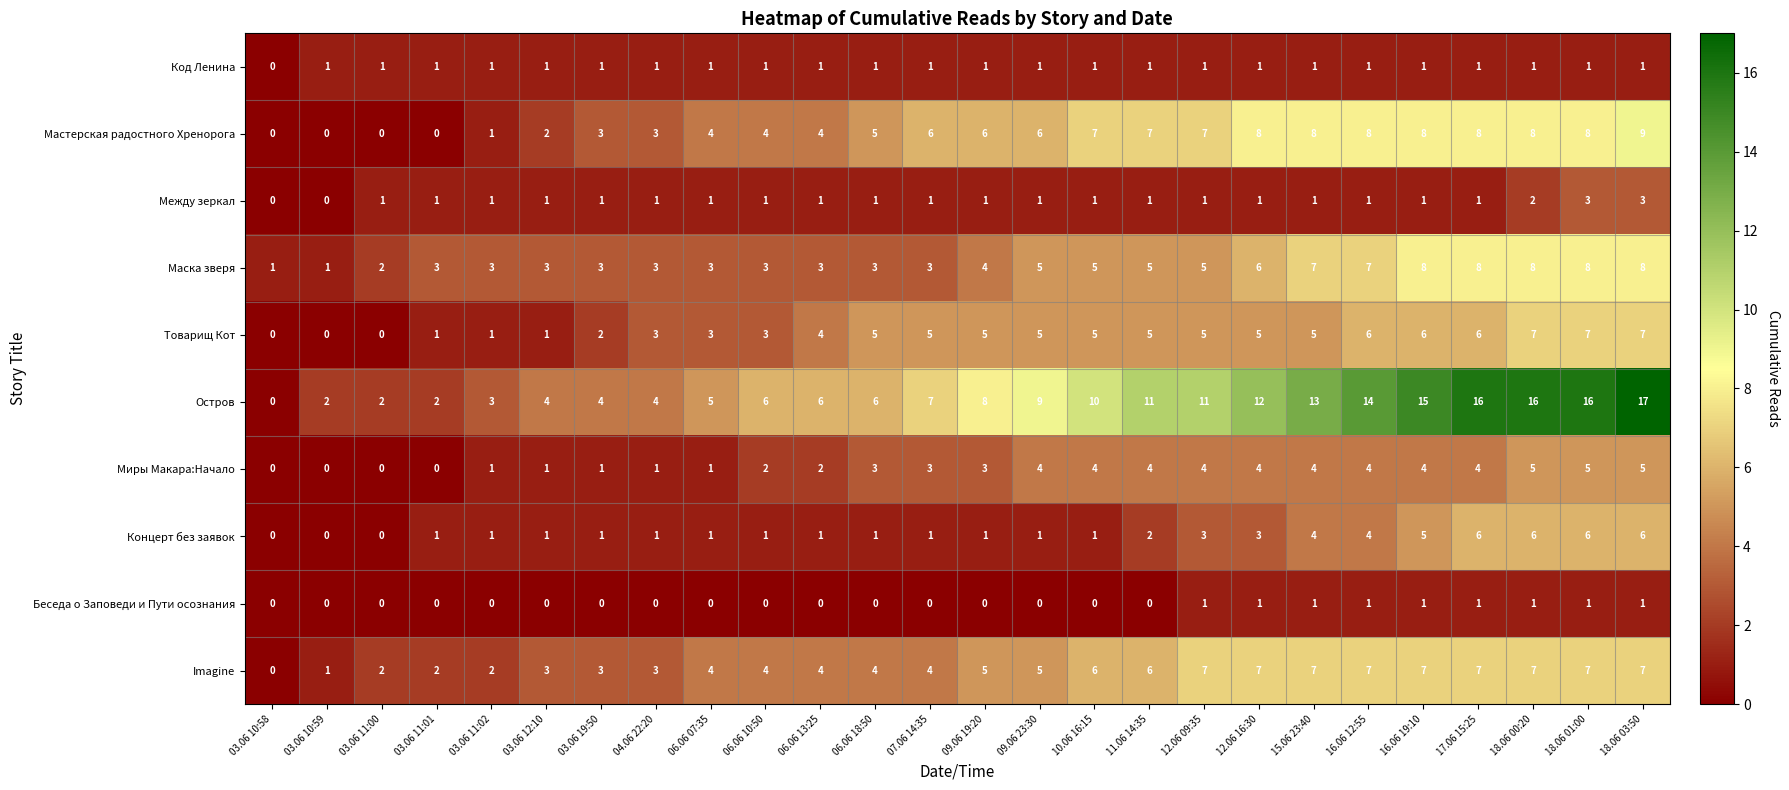

The value of Миры Макара:Начало at 03.06 19:50 is 1. True or false?

True